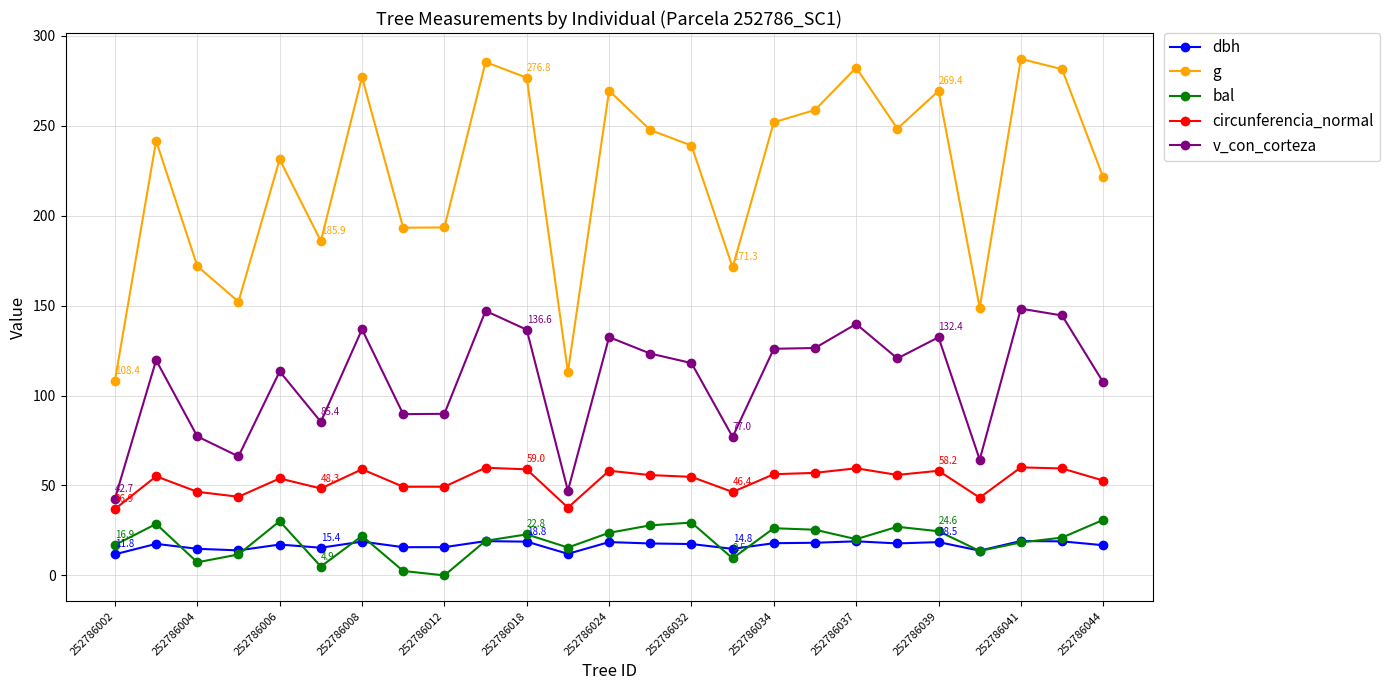

What is the sum of all g values?

5608.8